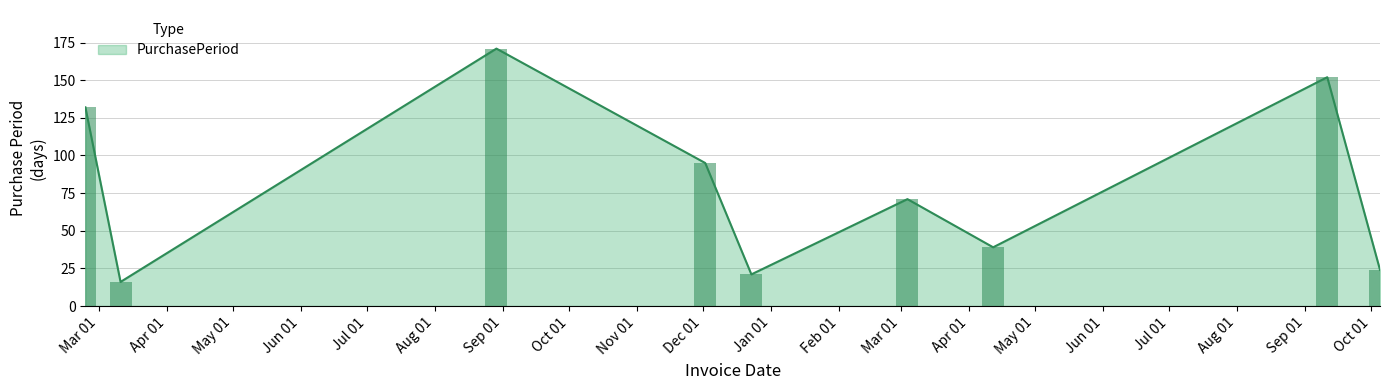

Reading right to left, extract all data points from this chart.

2017-10-05=24	2017-09-11=152	2017-04-12=39	2017-03-04=71	2016-12-23=21	2016-12-02=95	2016-08-29=171	2016-03-11=16	2016-02-24=132